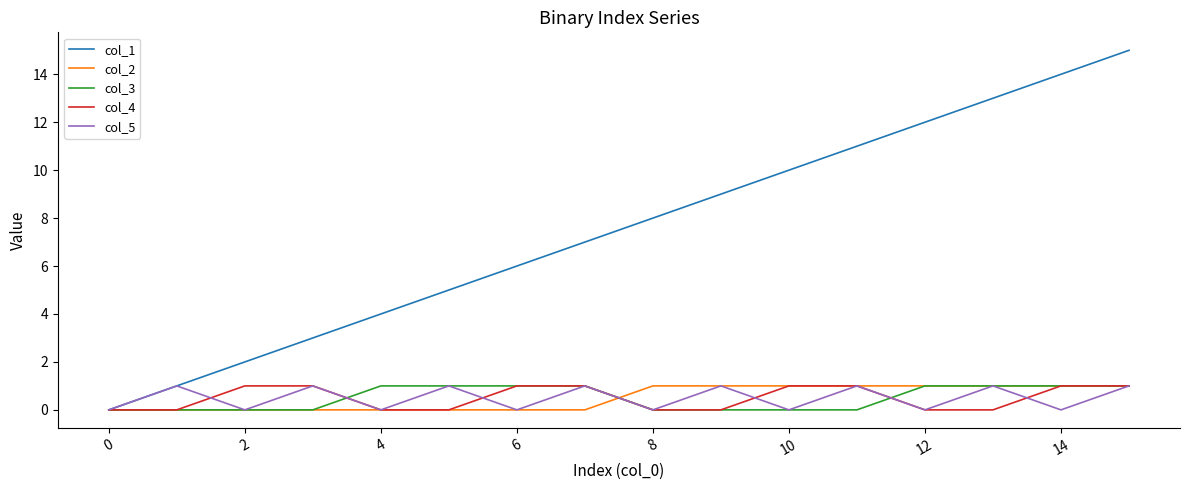

Which series has the largest total across all categories?

col_1